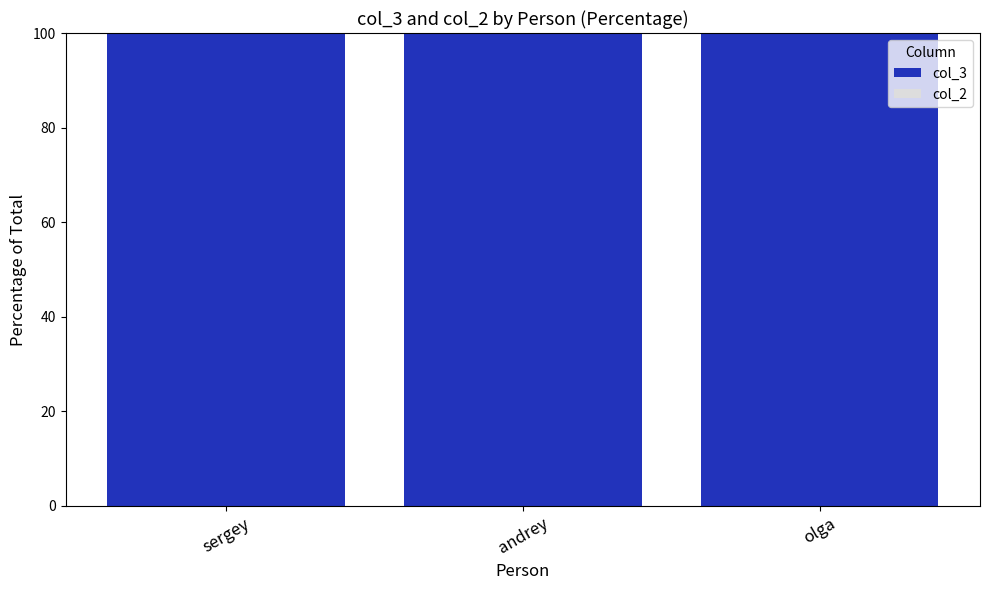

The value of col_3 at olga is 67.7. True or false?

False